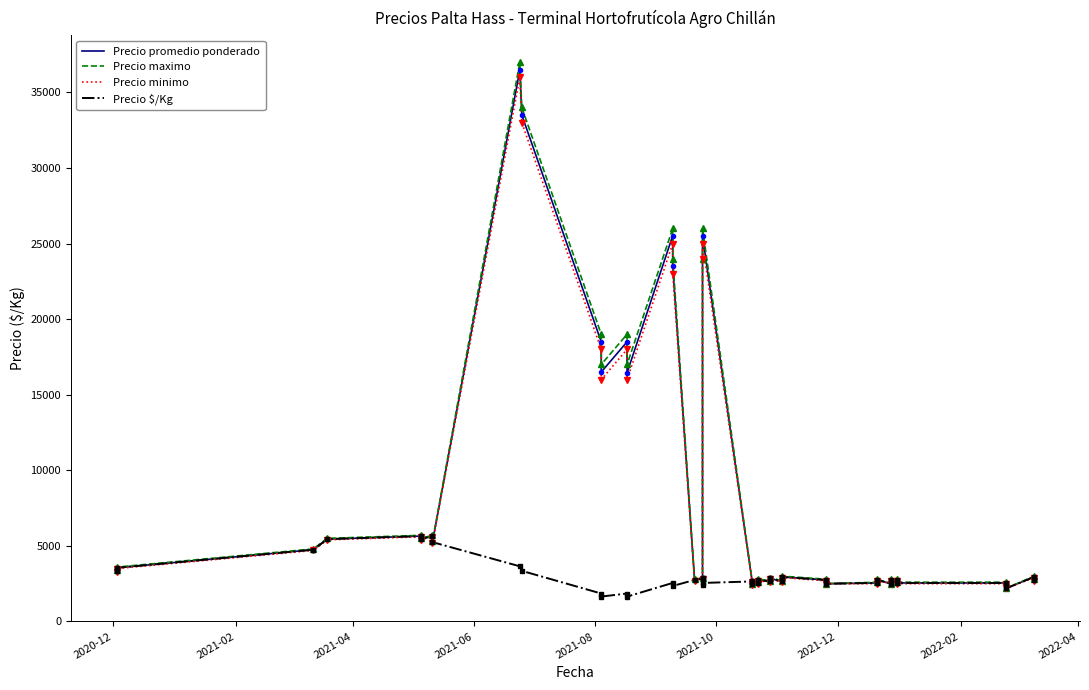

In Precio promedio ponderado, how many points are lower than both neighbors (excluding endpoints)?

11